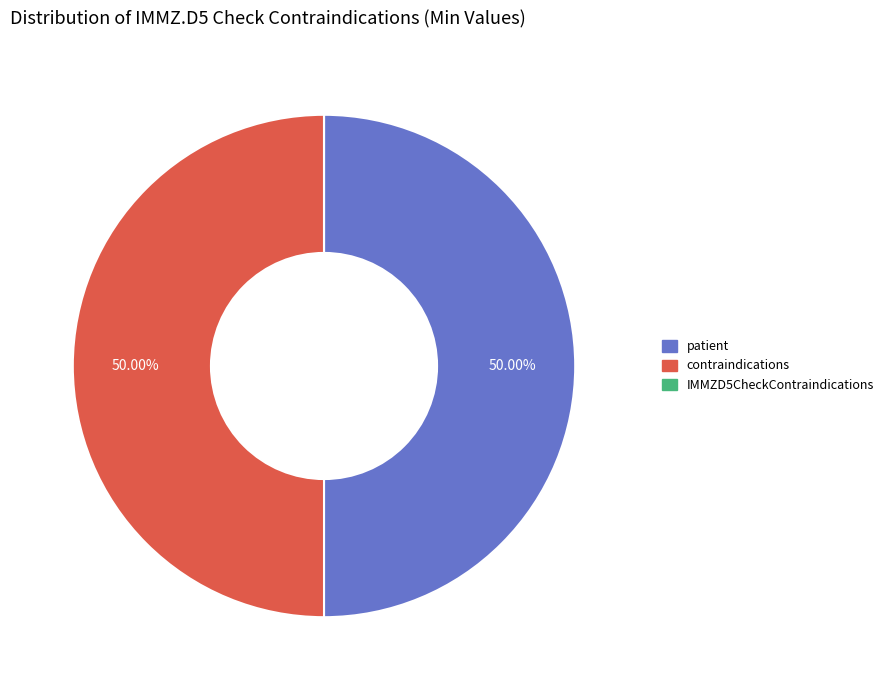

Approximately how many times larger is the value at patient compared to contraindications?

1.0